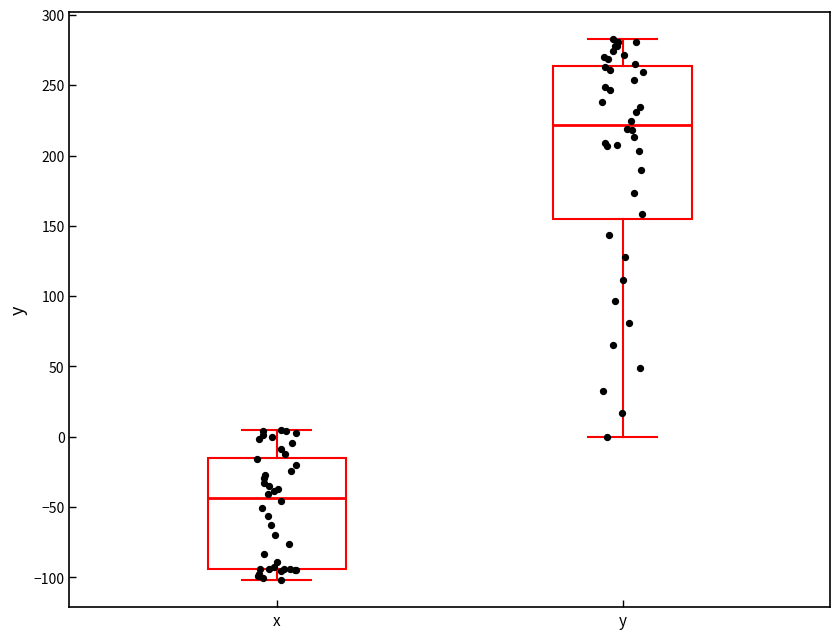

Which box is the tallest, from its lower edge to its upper edge?

y